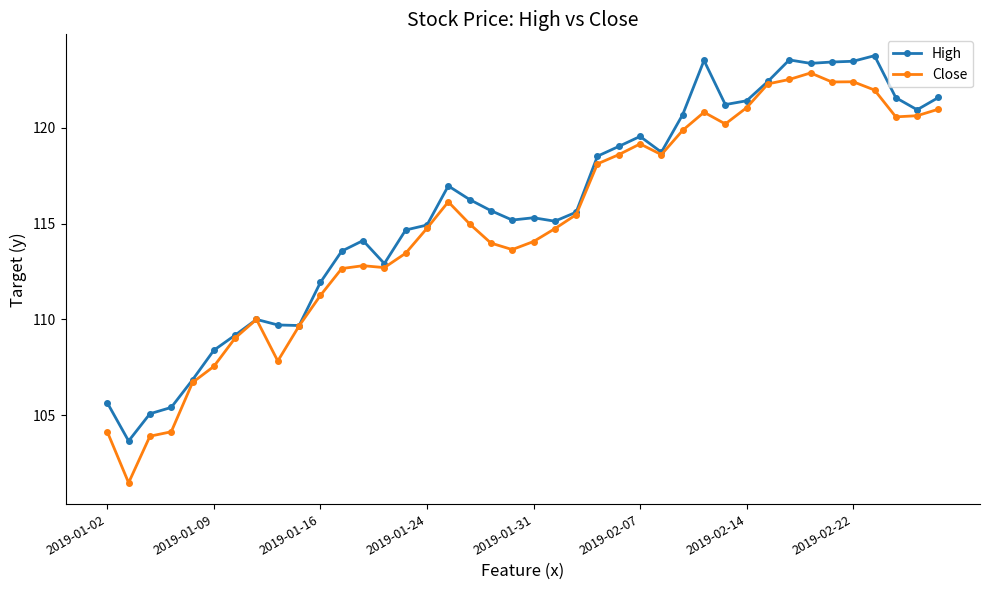

What is the greatest value displayed?

123.8